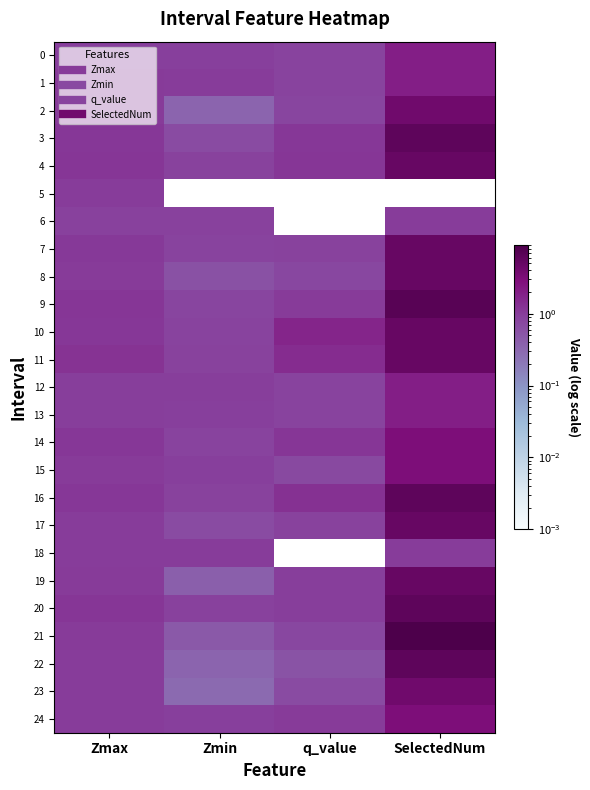

Reading right to left, what are all the values shown in this chart?

0: SelectedNum=2.0	q_value=0.8	Zmin=0.9	Zmax=0.9
1: SelectedNum=2.0	q_value=0.8	Zmin=1.0	Zmax=1.0
2: SelectedNum=4.0	q_value=0.8	Zmin=0.4	Zmax=1.0
3: SelectedNum=6.0	q_value=1.1	Zmin=0.7	Zmax=1.1
4: SelectedNum=5.0	q_value=1.2	Zmin=0.9	Zmax=1.2
5: SelectedNum=0.0	q_value=0.0	Zmin=0.0	Zmax=1.0
6: SelectedNum=1.0	q_value=0.0	Zmin=0.9	Zmax=0.9
7: SelectedNum=5.0	q_value=0.9	Zmin=0.8	Zmax=1.1
8: SelectedNum=5.0	q_value=0.8	Zmin=0.6	Zmax=1.0
9: SelectedNum=7.0	q_value=1.1	Zmin=0.8	Zmax=1.2
10: SelectedNum=5.0	q_value=1.7	Zmin=0.9	Zmax=1.1
11: SelectedNum=5.0	q_value=1.4	Zmin=0.9	Zmax=1.3
12: SelectedNum=2.0	q_value=0.8	Zmin=1.0	Zmax=1.0
13: SelectedNum=2.0	q_value=0.8	Zmin=1.0	Zmax=1.0
14: SelectedNum=3.0	q_value=1.2	Zmin=0.8	Zmax=1.1
15: SelectedNum=3.0	q_value=0.7	Zmin=0.9	Zmax=1.0
16: SelectedNum=6.0	q_value=1.3	Zmin=0.9	Zmax=1.1
17: SelectedNum=5.0	q_value=0.9	Zmin=0.7	Zmax=1.0
18: SelectedNum=1.0	q_value=0.0	Zmin=1.0	Zmax=1.0
19: SelectedNum=5.0	q_value=1.0	Zmin=0.4	Zmax=1.1
20: SelectedNum=6.0	q_value=1.0	Zmin=0.9	Zmax=1.2
21: SelectedNum=9.0	q_value=0.7	Zmin=0.5	Zmax=1.0
22: SelectedNum=6.0	q_value=0.6	Zmin=0.4	Zmax=1.0
23: SelectedNum=4.0	q_value=0.7	Zmin=0.3	Zmax=1.0
24: SelectedNum=3.0	q_value=1.0	Zmin=0.9	Zmax=1.0